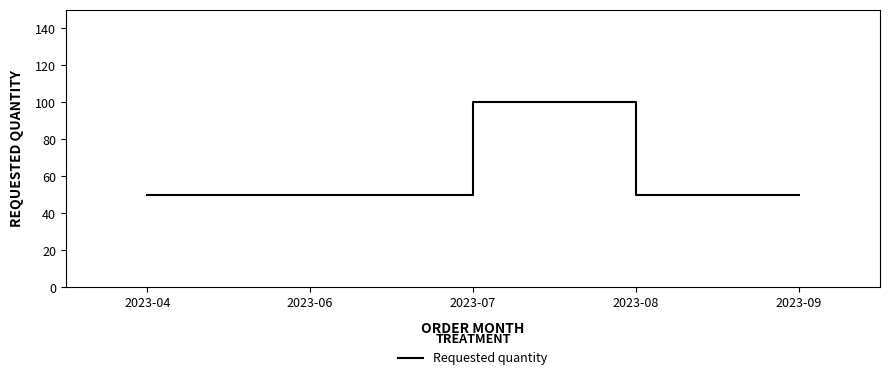

True or false: the data has more than 2 interior local peaks.

False